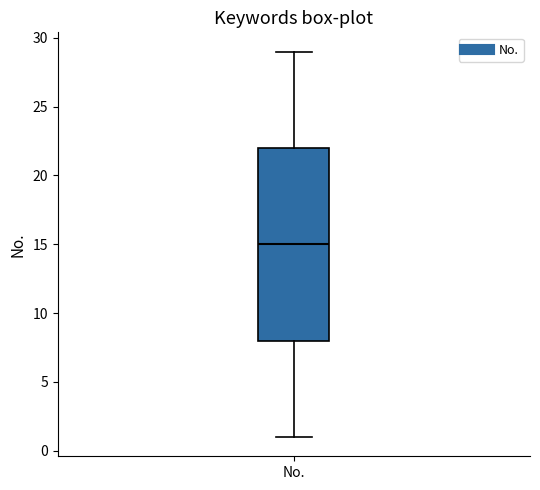

Where does the median line of the box for No. sit on the y-axis? The values are not printed on the chart, so give them approximately, as read against the axis.

15